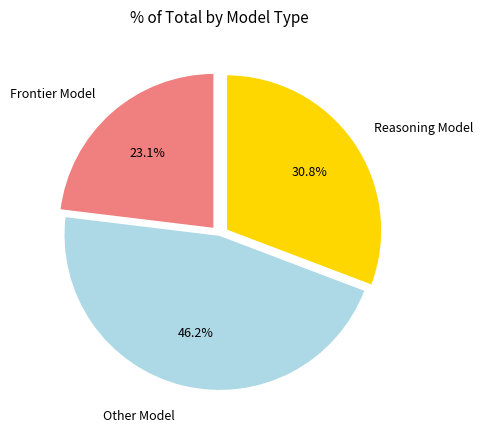

Which slice is the largest?

Other Model